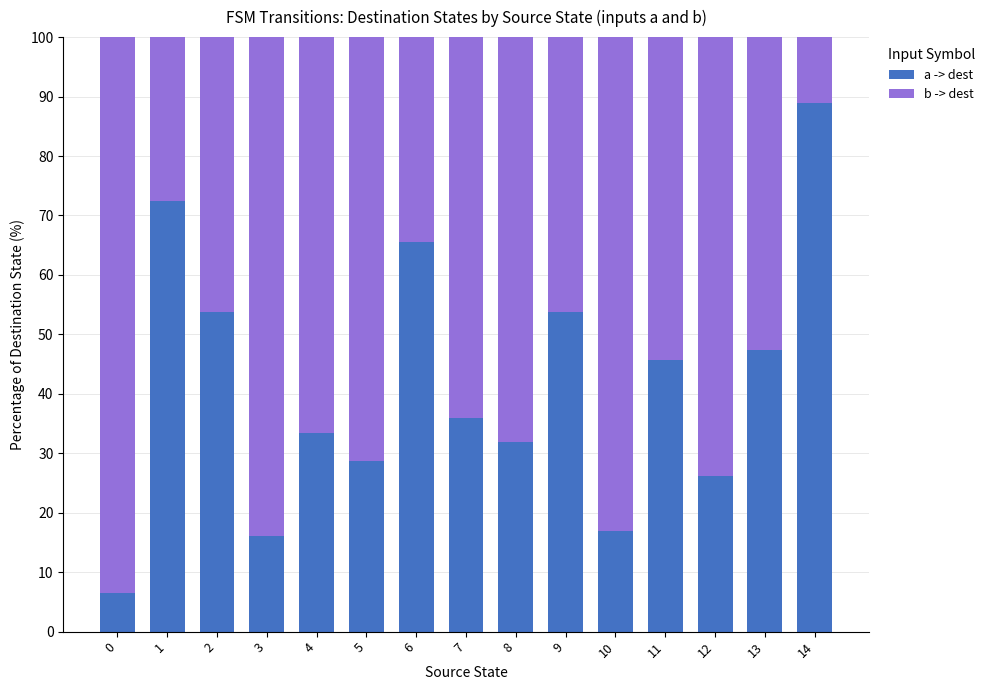

How many bars are there in total?

15